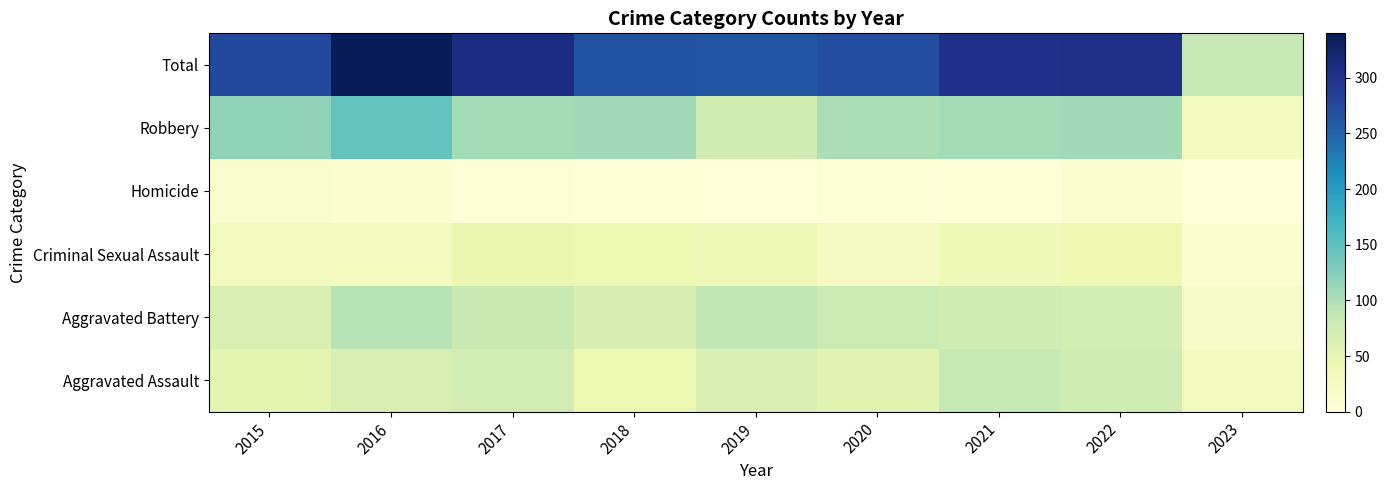

Reading right to left, extract all data points from this chart.

Aggravated Assault: 2023=29	2022=77	2021=86	2020=56	2019=65	2018=43	2017=72	2016=66	2015=54
Aggravated Battery: 2023=19	2022=71	2021=75	2020=82	2019=88	2018=70	2017=83	2016=93	2015=64
Criminal Sexual Assault: 2023=9	2022=41	2021=36	2020=26	2019=36	2018=43	2017=44	2016=28	2015=28
Homicide: 2023=1	2022=9	2021=2	2020=6	2019=0	2018=2	2017=5	2016=8	2015=13
Robbery: 2023=28	2022=107	2021=105	2020=102	2019=75	2018=107	2017=105	2016=145	2015=117
Total: 2023=86	2022=305	2021=304	2020=272	2019=264	2018=265	2017=309	2016=340	2015=276